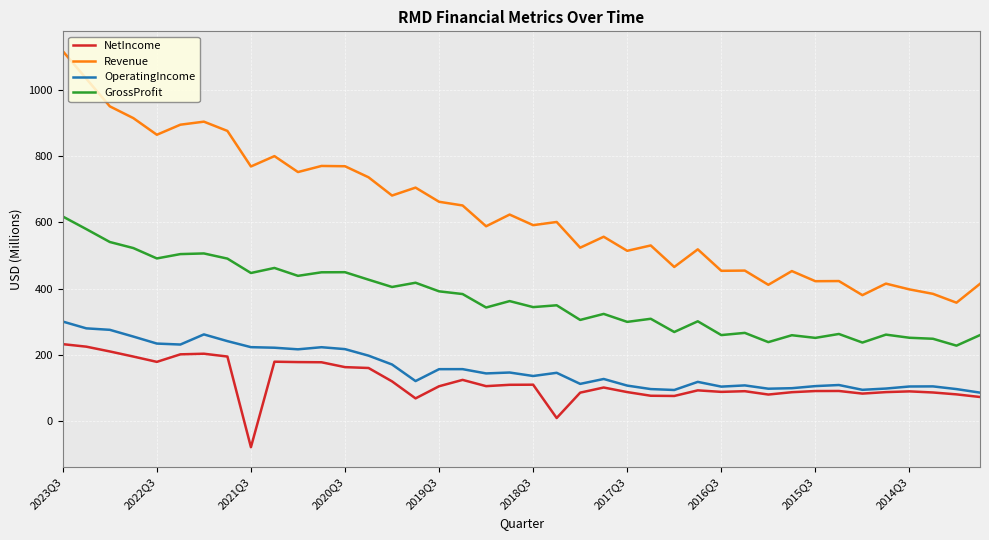

Which series has the largest range (max minus min)?

Revenue